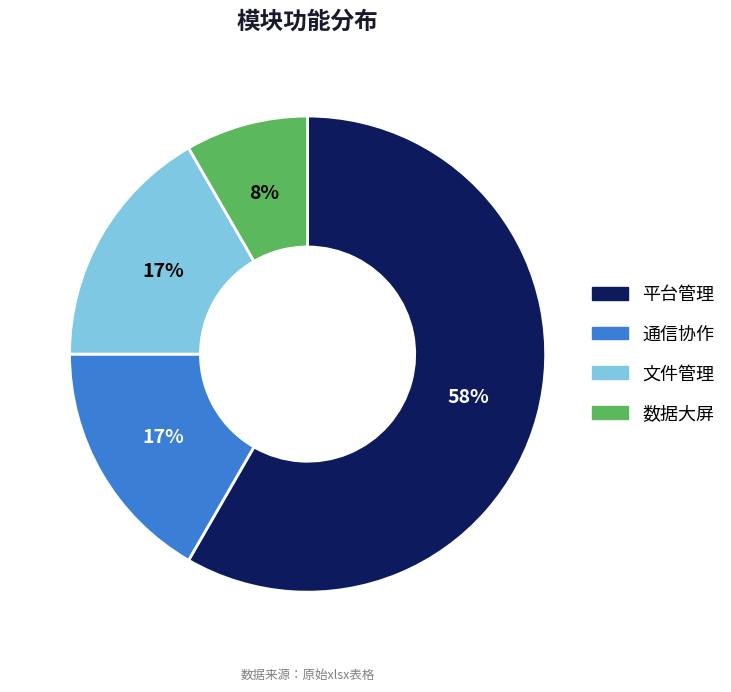

How many segments does this pie chart have?

4